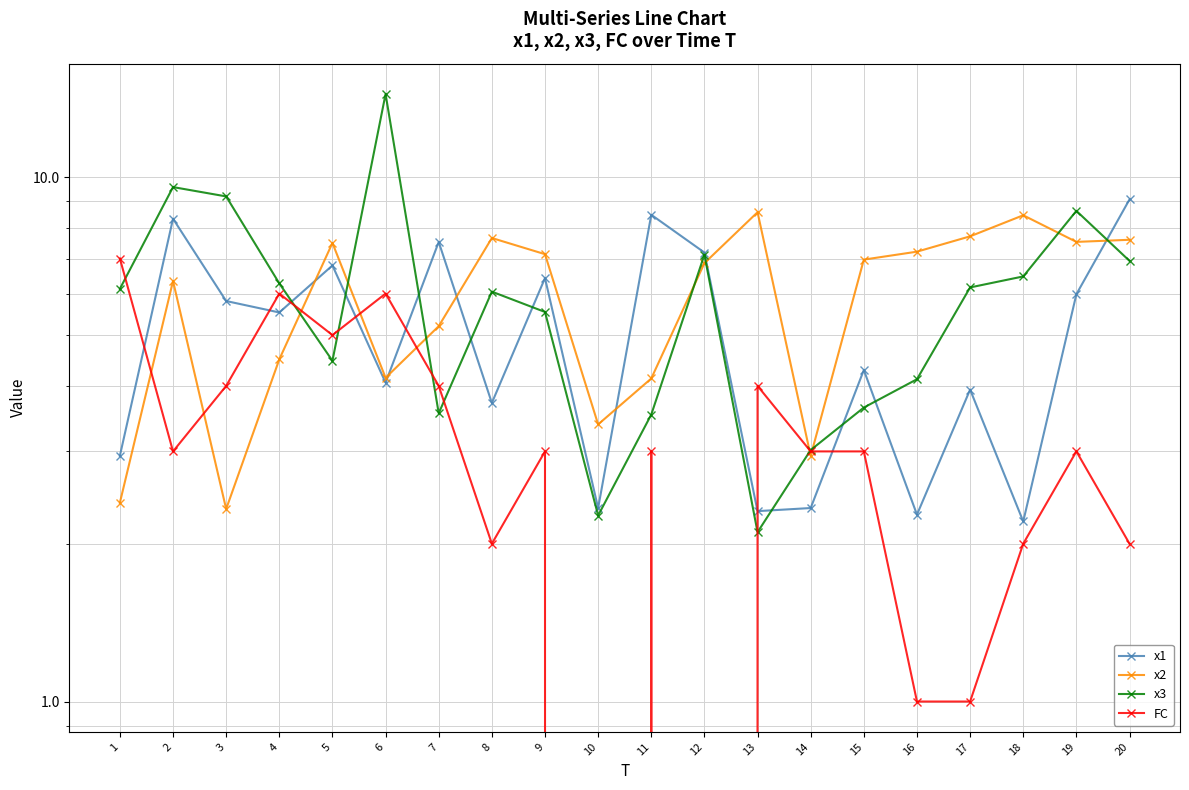

List the series in order of their peak value, highest first.

x3, x1, x2, FC